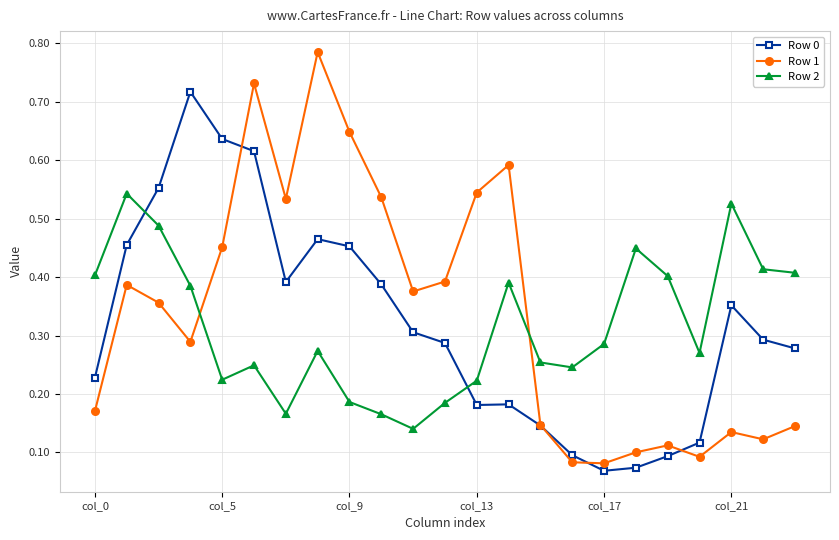

Count the number of categories in the chart.

23